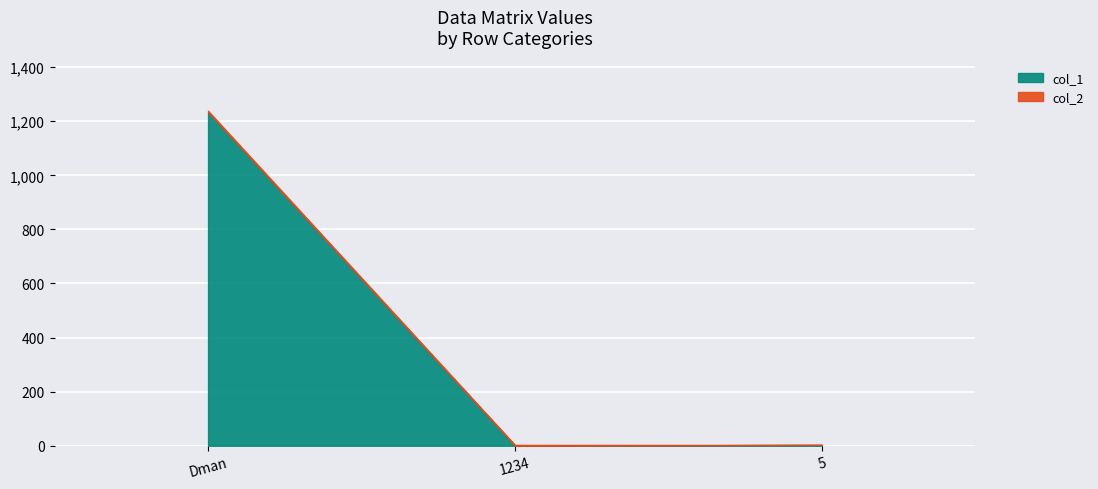

List the labels in order of col_2 value, smallest first.

5, 1234, Dman